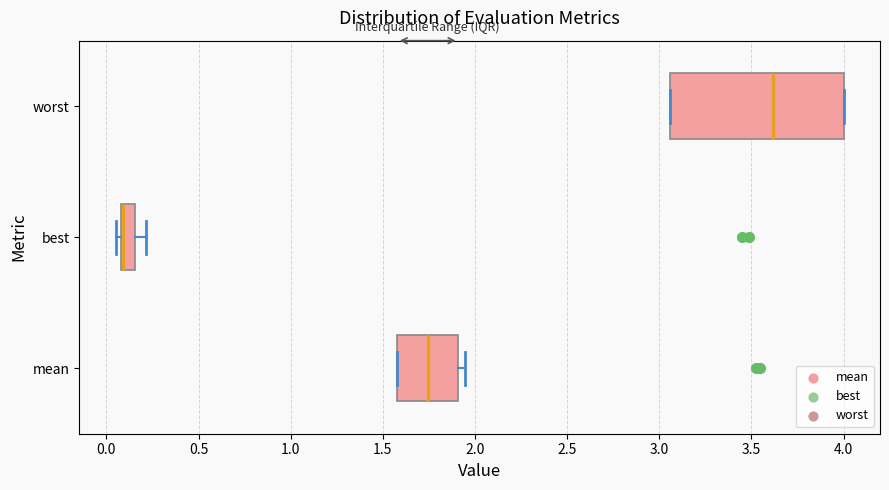

Reading bottom to top, transcribe this box plot: for each box, give where its median line is, the range the box spans, and where its two whiskers end, as read against the x-axis. The values are not printed on the chart, so give them approximately, as read against the axis.

mean: median 1.75, box 1.60 to 1.90, whiskers 1.60 to 1.95
best: median 0.10 (drawn on the box's left edge), box 0.10 to 0.15, whiskers 0.05 to 0.20
worst: median 3.60, box 3.05 to 4.00, whiskers 3.05 to 4.00